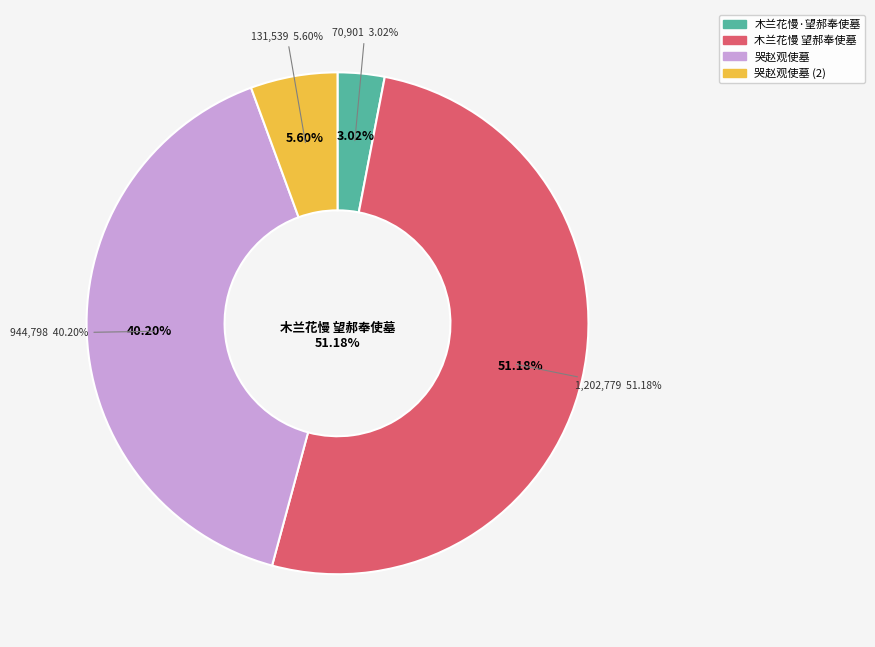

Which category accounts for the majority?

木兰花慢 望郝奉使墓